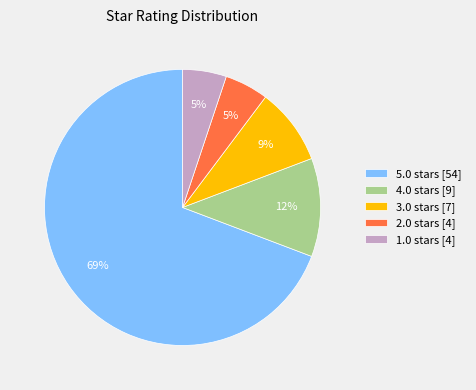

How many segments does this pie chart have?

5